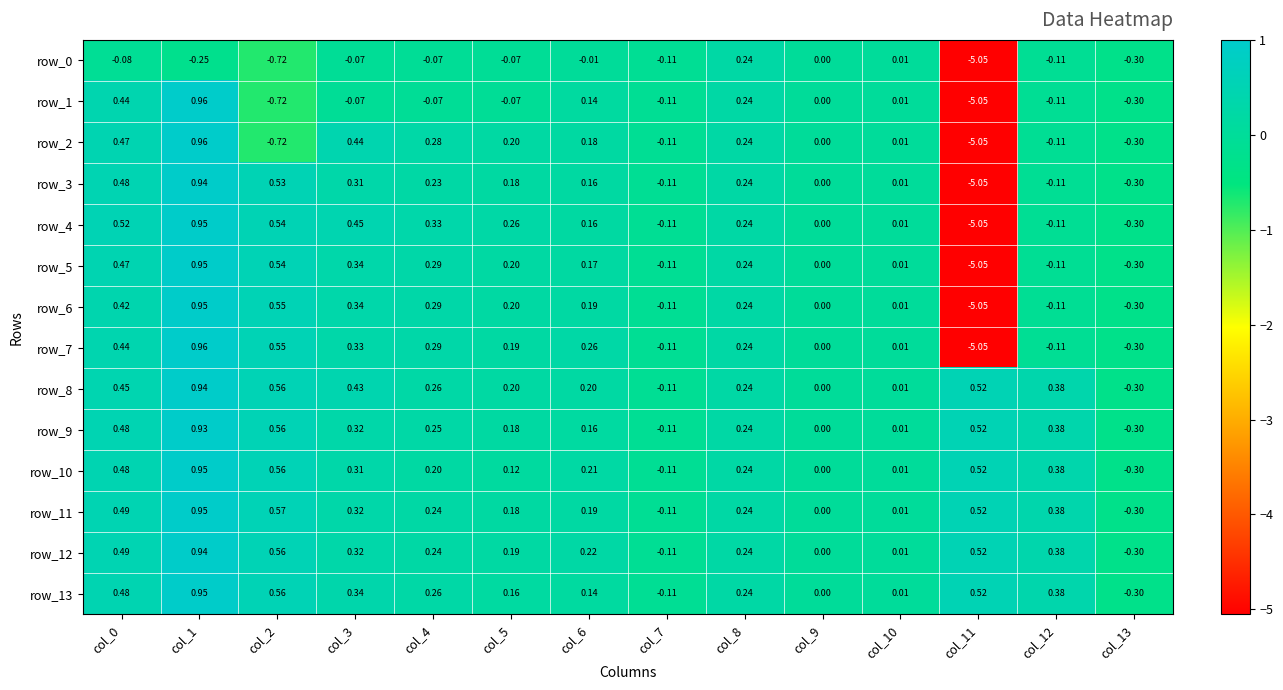

Is the value of row_4 at col_6 greater than the value of row_1 at col_10?

Yes